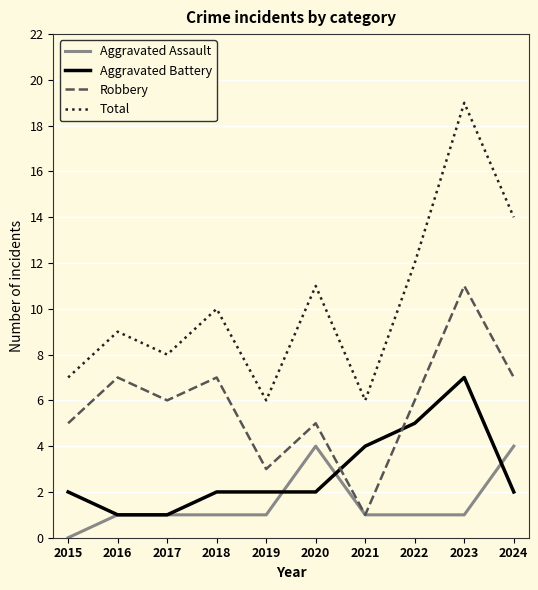

True or false: Total and Robbery intersect in this chart.

False